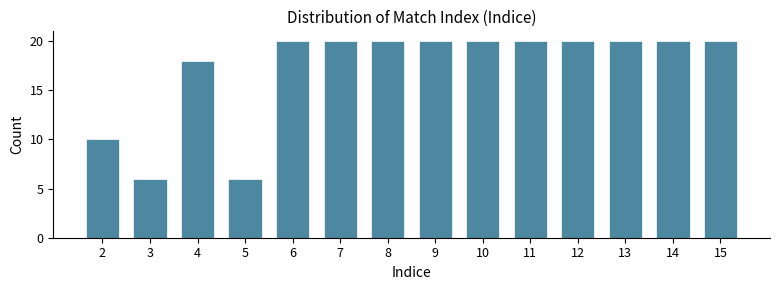

Reading left to right, transcribe all the data shown in this chart.

10	6	18	6	20	20	20	20	20	20	20	20	20	20